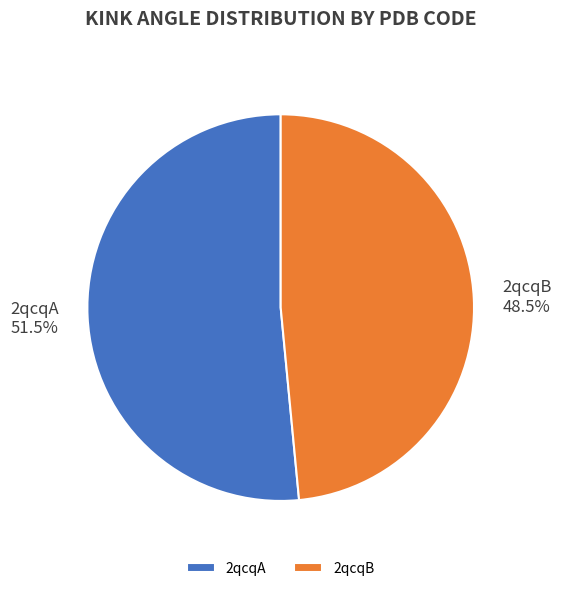

Count the number of slices in the pie.

2